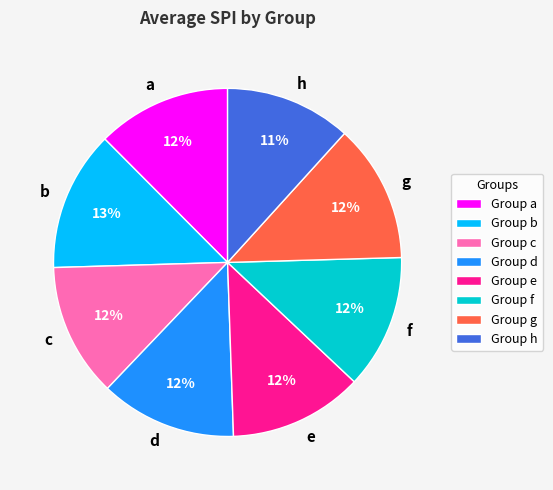

How many segments does this pie chart have?

8